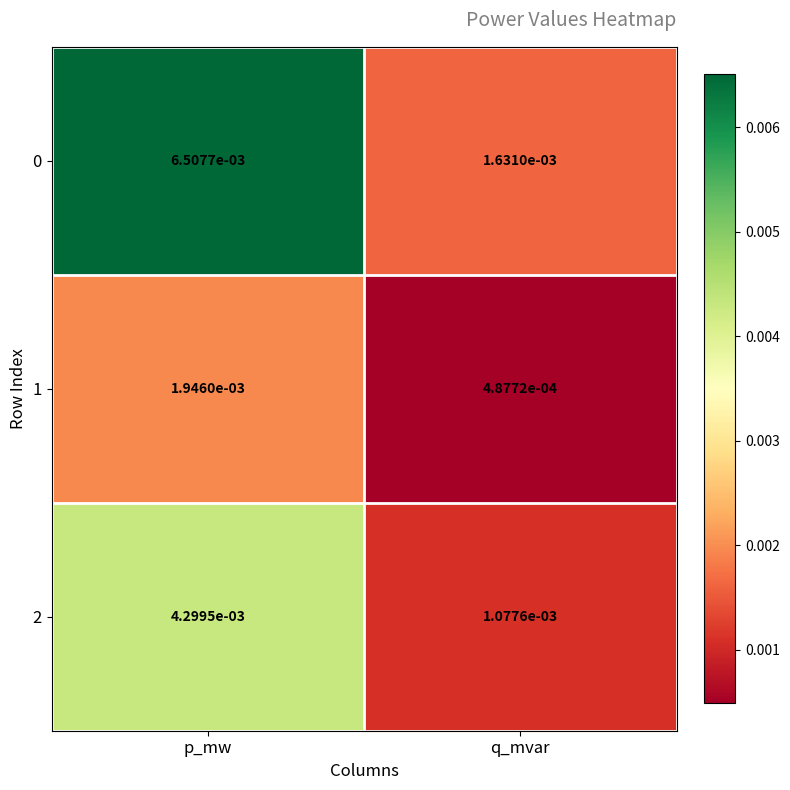

At which category is the sum across all series the highest?

p_mw